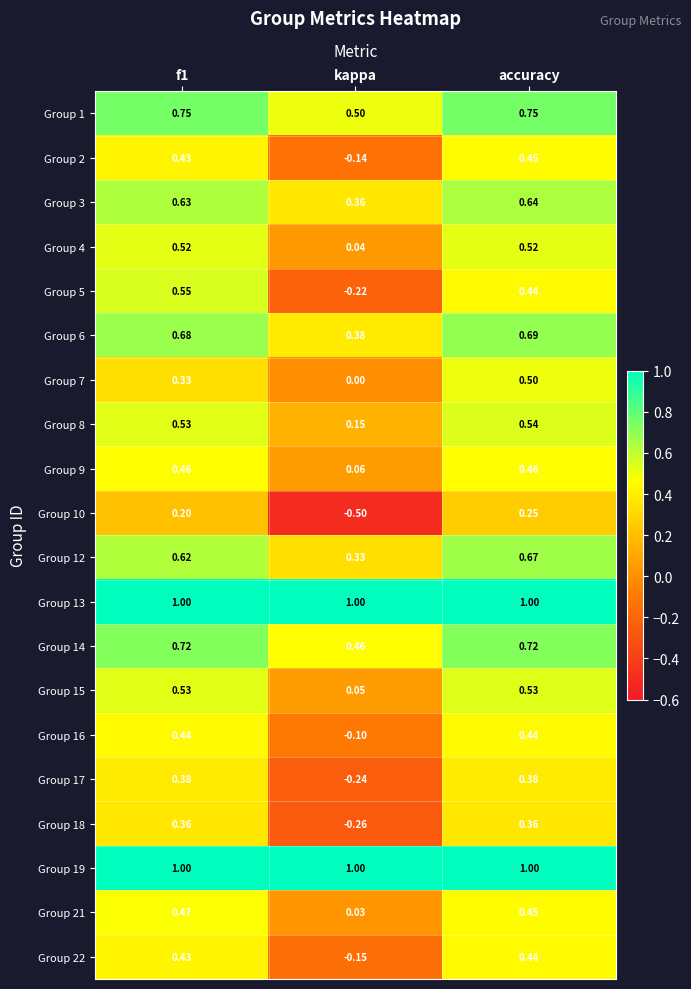

At which label is Group 2 closest to 0?

kappa